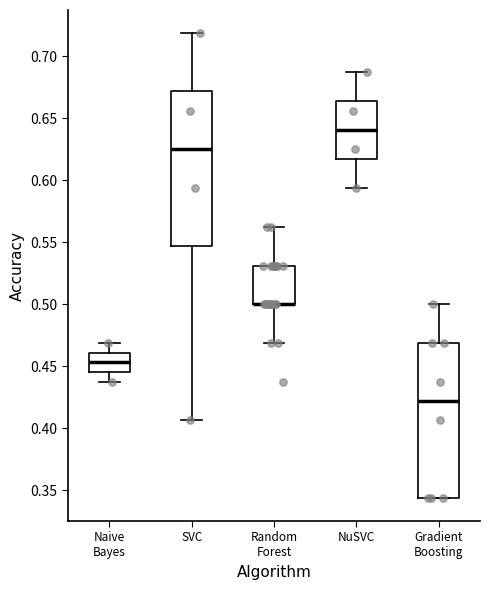

Reading left to right, read every box against the y-axis: the position of its median line, the range the box covers, and the ends of its whiskers. The values are not printed on the chart, so give them approximately, as read against the axis.

Naive Bayes: median 0.455, box 0.445 to 0.460, whiskers 0.440 to 0.470
SVC: median 0.625, box 0.545 to 0.670, whiskers 0.405 to 0.720
Random Forest: median 0.500 (drawn on the box's lower edge), box 0.500 to 0.530, whiskers 0.470 to 0.565
NuSVC: median 0.640, box 0.615 to 0.665, whiskers 0.595 to 0.690
Gradient Boosting: median 0.420, box 0.345 to 0.470, whiskers 0.345 to 0.500